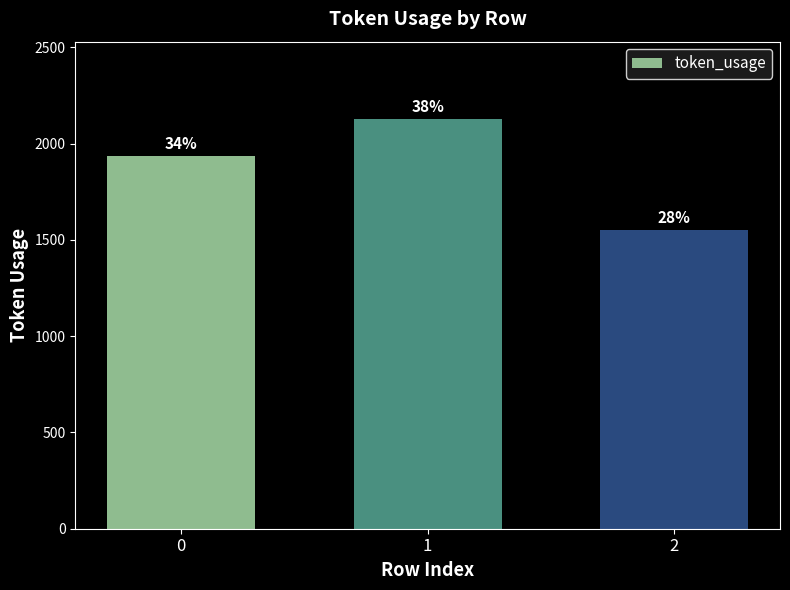

Reading left to right, list all the values displayed in this chart.

0=1938	1=2130	2=1554